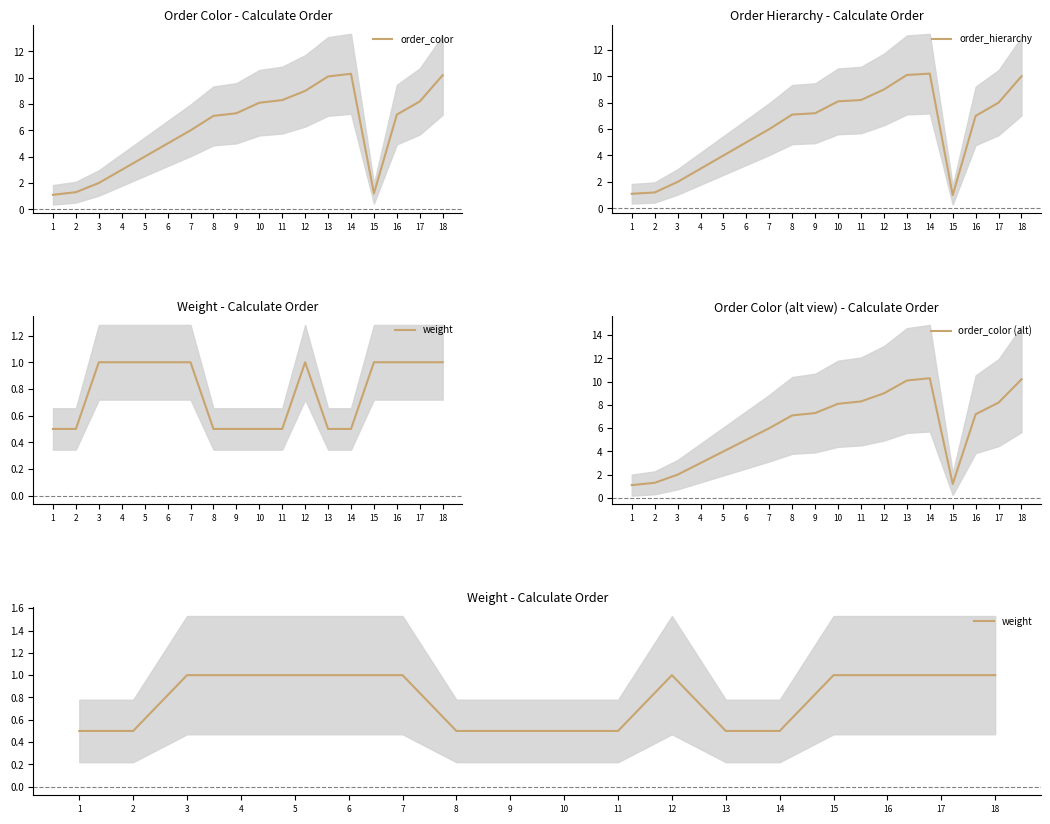

True or false: weight and order_color intersect in this chart.

False